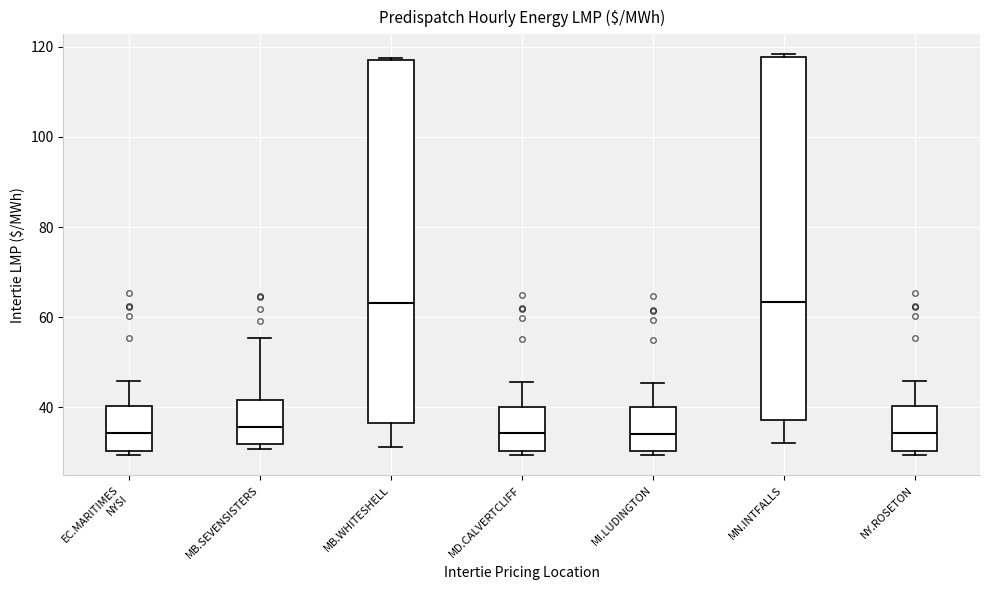

Reading left to right, transcribe this box plot: for each box, give where its median line is, the range the box spans, and where its two whiskers end, as read against the y-axis. The values are not printed on the chart, so give them approximately, as read against the axis.

EC.MARITIMES NYSI: median 34, box 30 to 40, whiskers 30 (just below the box's lower edge) to 46
MB.SEVENSISTERS: median 36, box 32 to 42, whiskers 30 to 56
MB.WHITESHELL: median 64, box 36 to 116, whiskers 32 to 118
MD.CALVERTCLIFF: median 34, box 30 to 40, whiskers 30 (just below the box's lower edge) to 46
MI.LUDINGTON: median 34, box 30 to 40, whiskers 30 (just below the box's lower edge) to 46
MN.INTFALLS: median 64, box 38 to 118, whiskers 32 to 118
NY.ROSETON: median 34, box 30 to 40, whiskers 30 (just below the box's lower edge) to 46